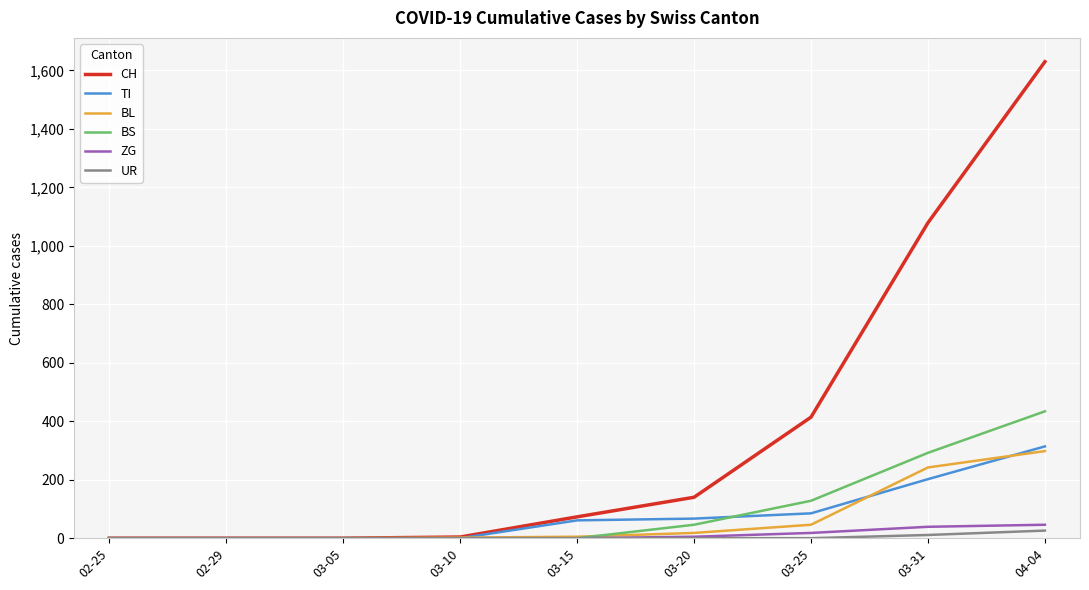

Which series changed the most between 03-05 and 03-25?

CH